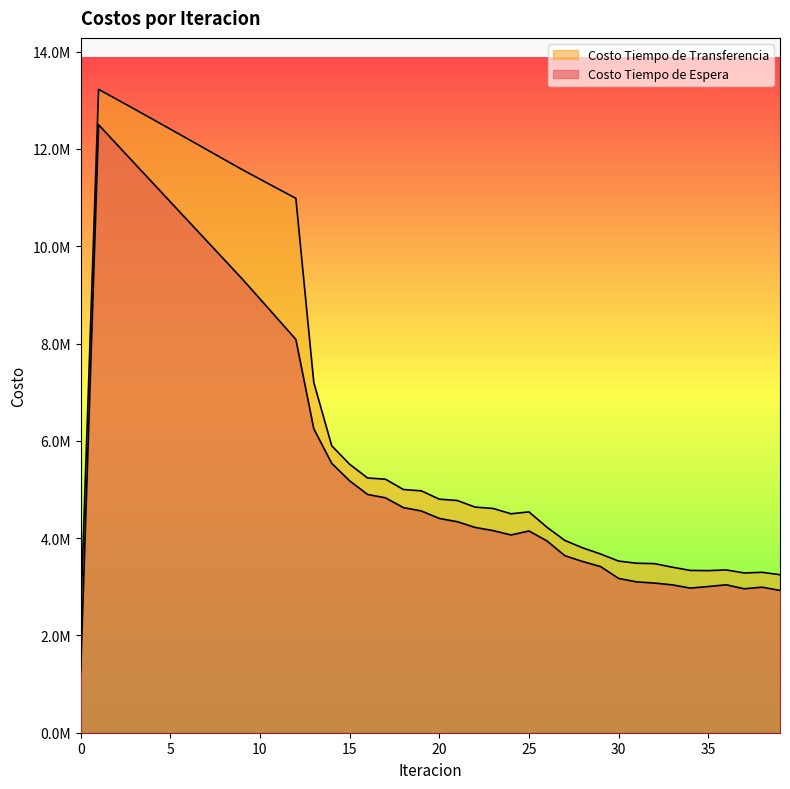

True or false: Costo Tiempo de Espera and Costo Tiempo de Transferencia intersect in this chart.

False